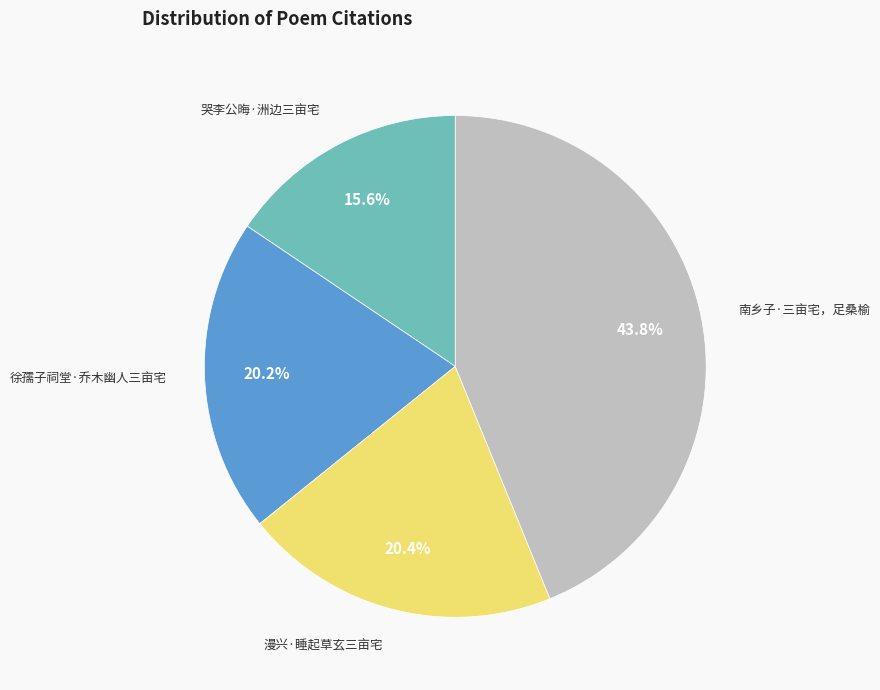

Is there any slice that represents more than half of the pie?

No